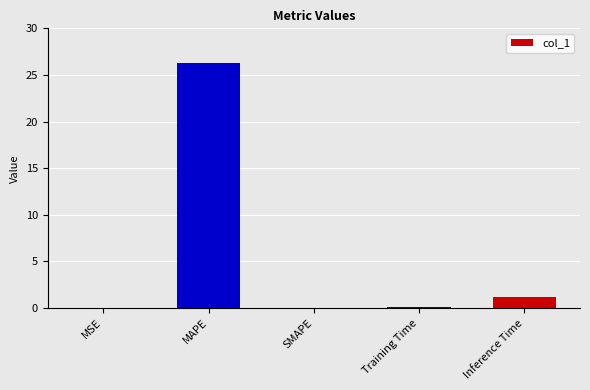

Is it true that the value at Training Time is 0.1?

True